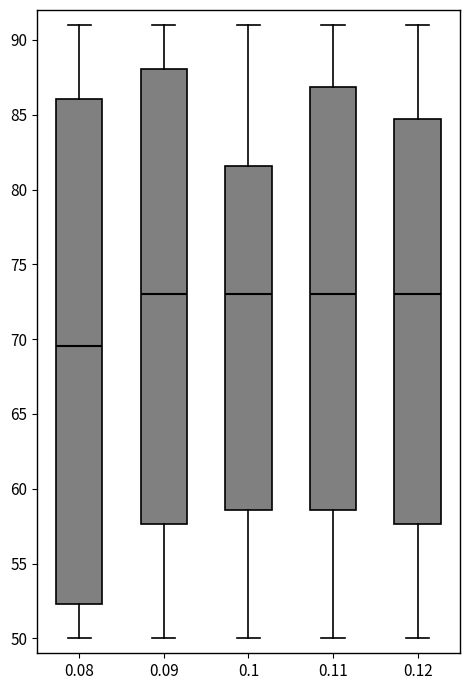

Which box is the tallest, from its lower edge to its upper edge?

0.08